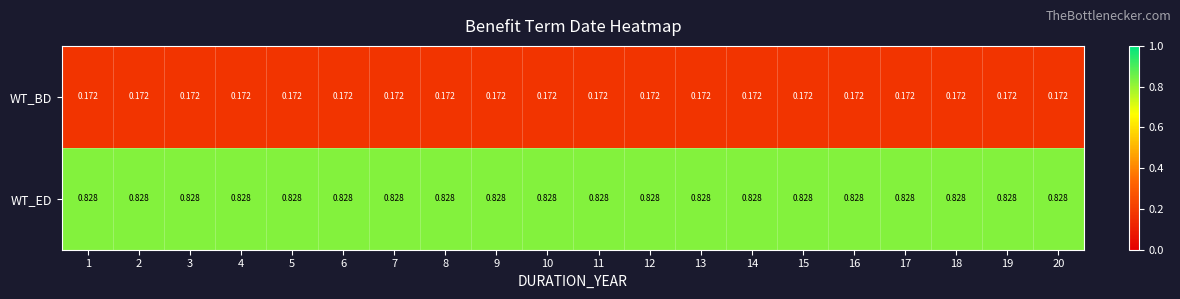

At 14, list the series in order from smallest to largest.

WT_BD, WT_ED